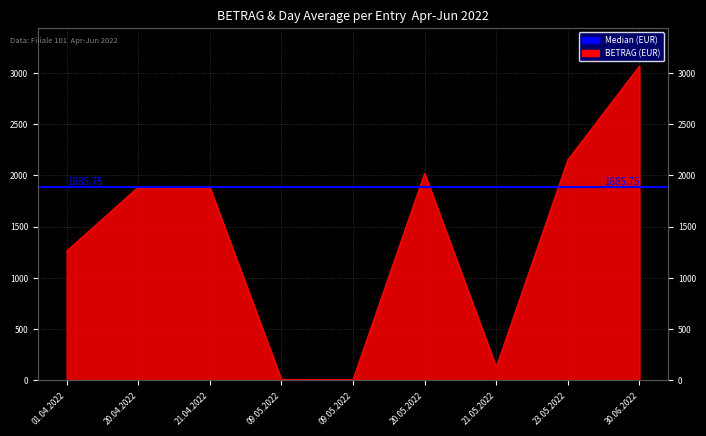

At which label is the value closest to 1538?

01.04.2022